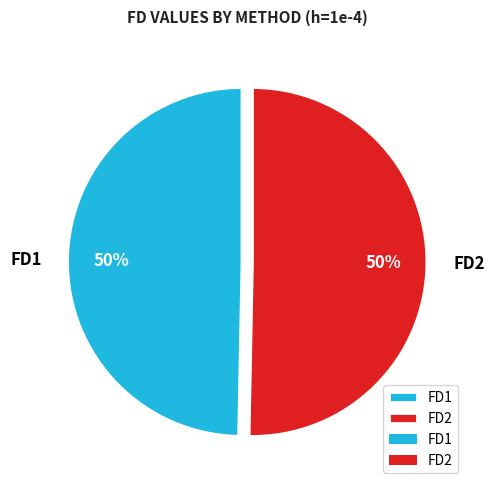

The FD1 slice represents 62% of the pie. True or false?

False